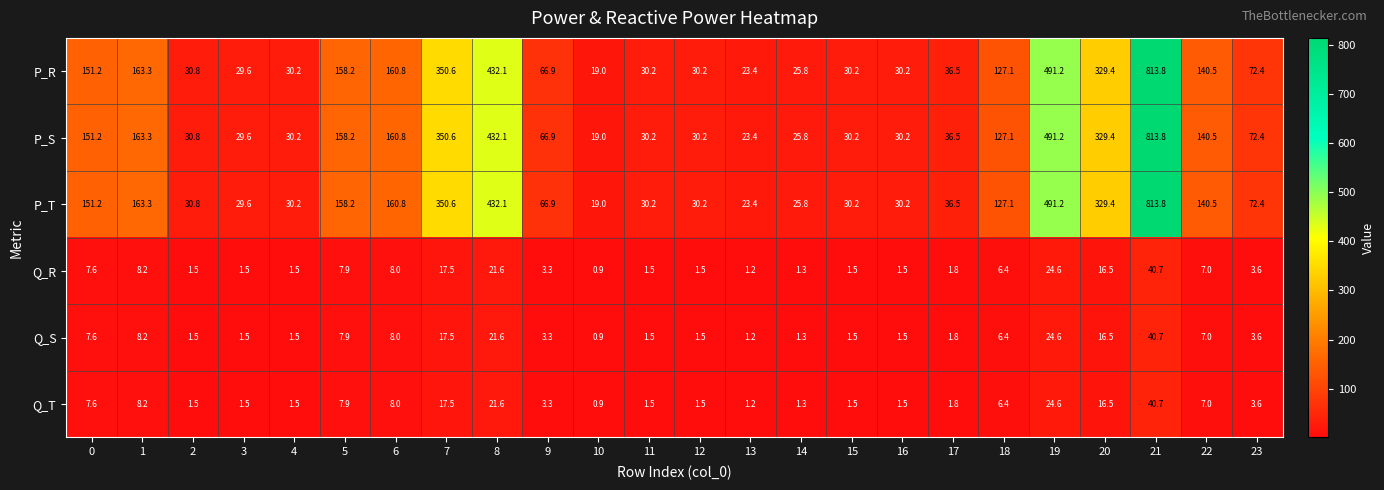

The Q_S series shows 11.4 at 1. True or false?

False